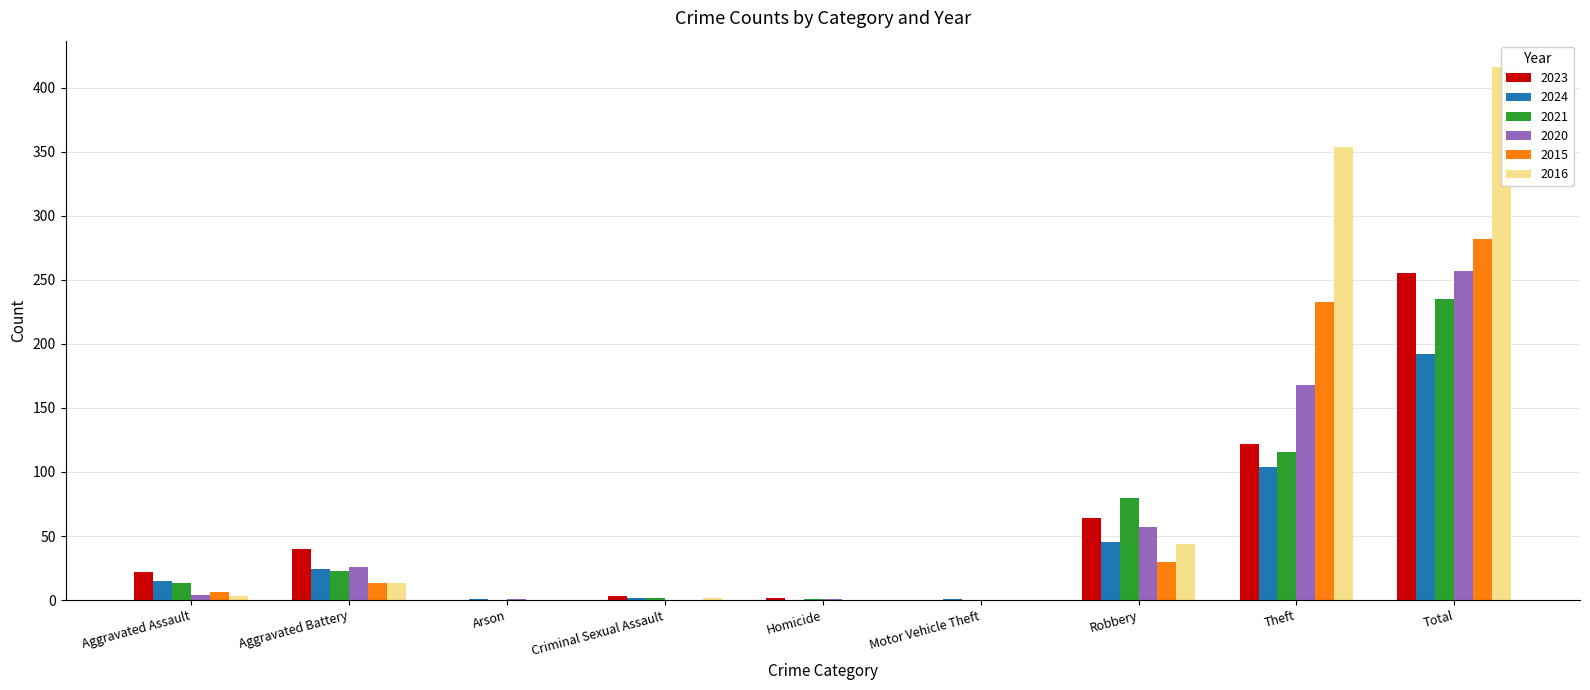

How many bars are there in each group?

6